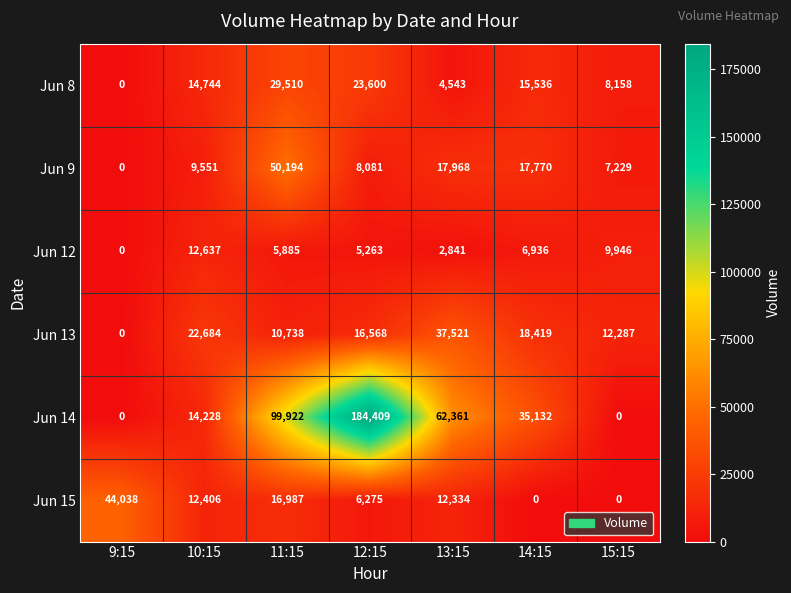

What is the average value of the Jun 12 series?

6215